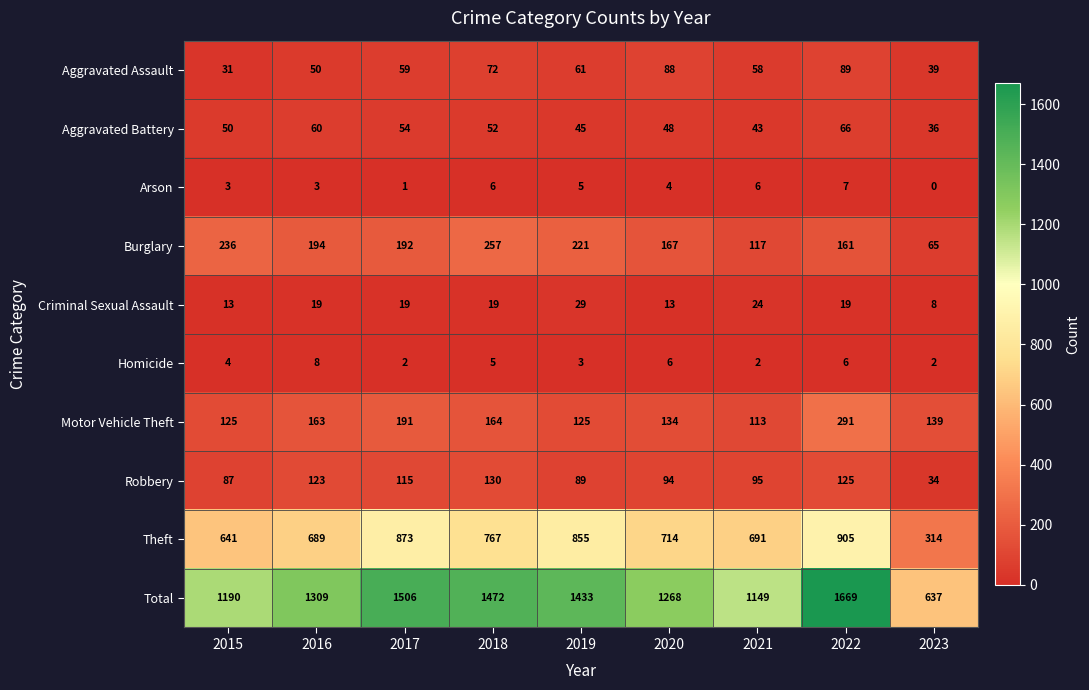

At which category is the sum across all series the highest?

2022